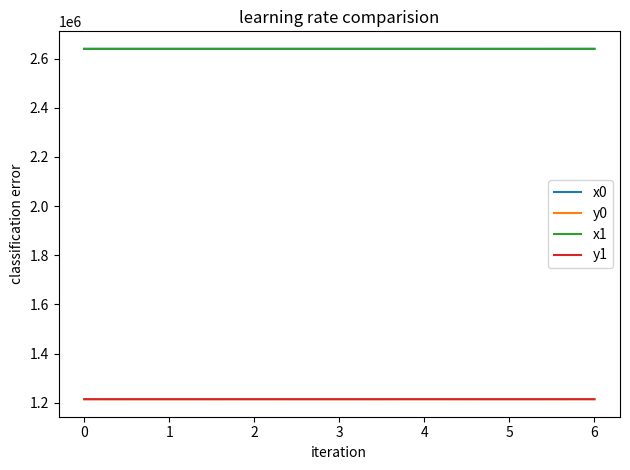

The value of x0 at 2 is 2639330.2. True or false?

True